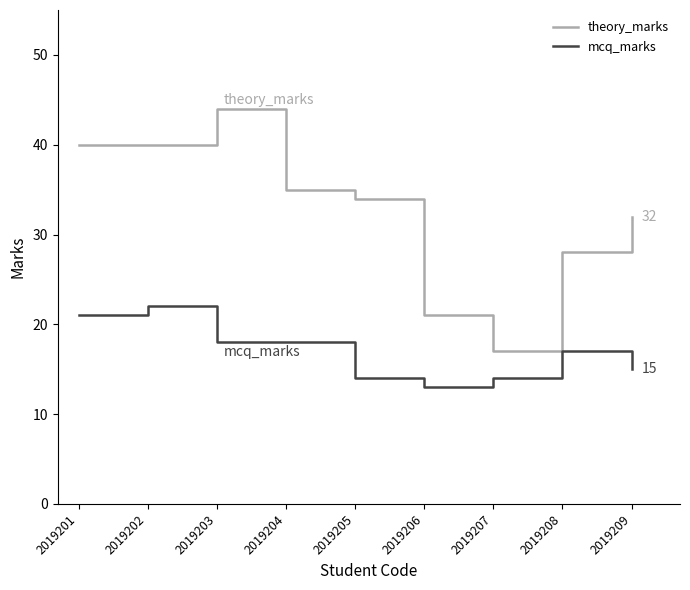

True or false: theory_marks and mcq_marks cross at least once.

False